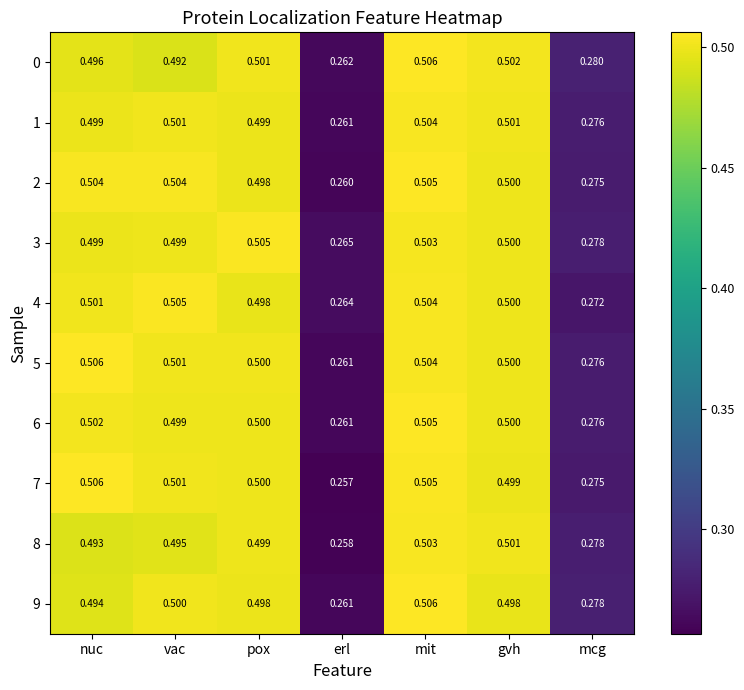

Rank the categories by 4 value from highest to lowest.

vac, mit, nuc, gvh, pox, mcg, erl